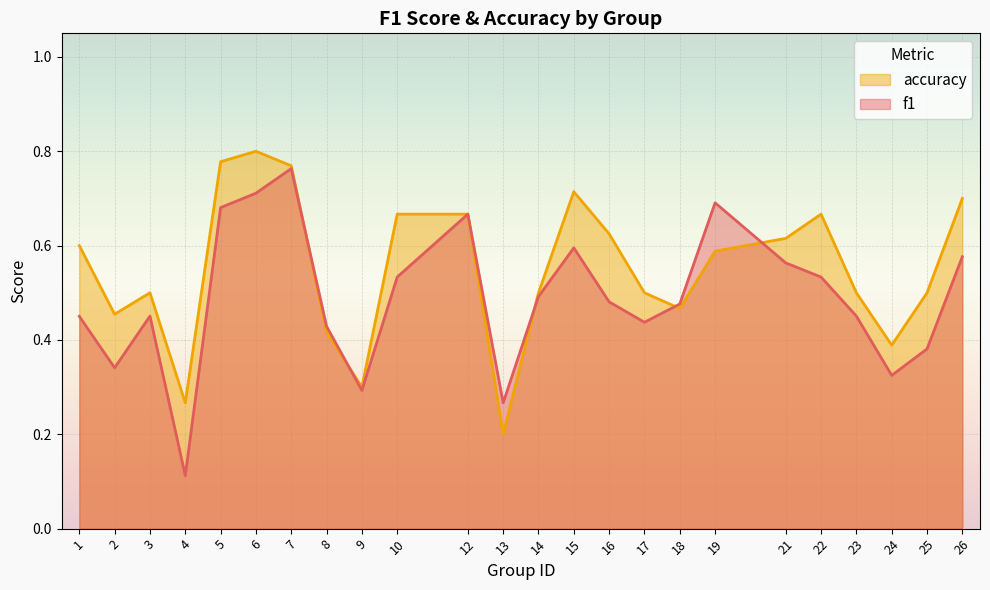

The value of accuracy at 5 is 0.8. True or false?

True